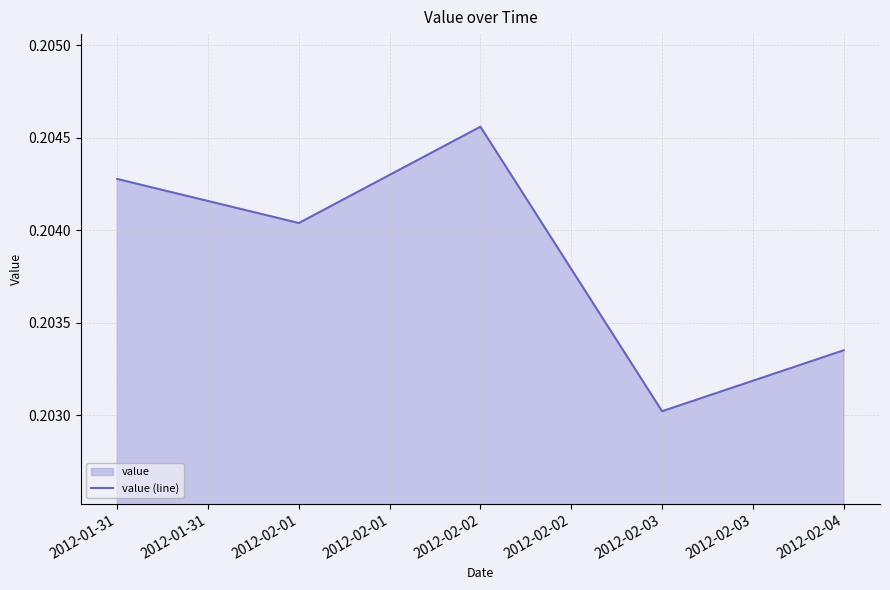

True or false: the data shows 0.1 at 2012-01-31.

False